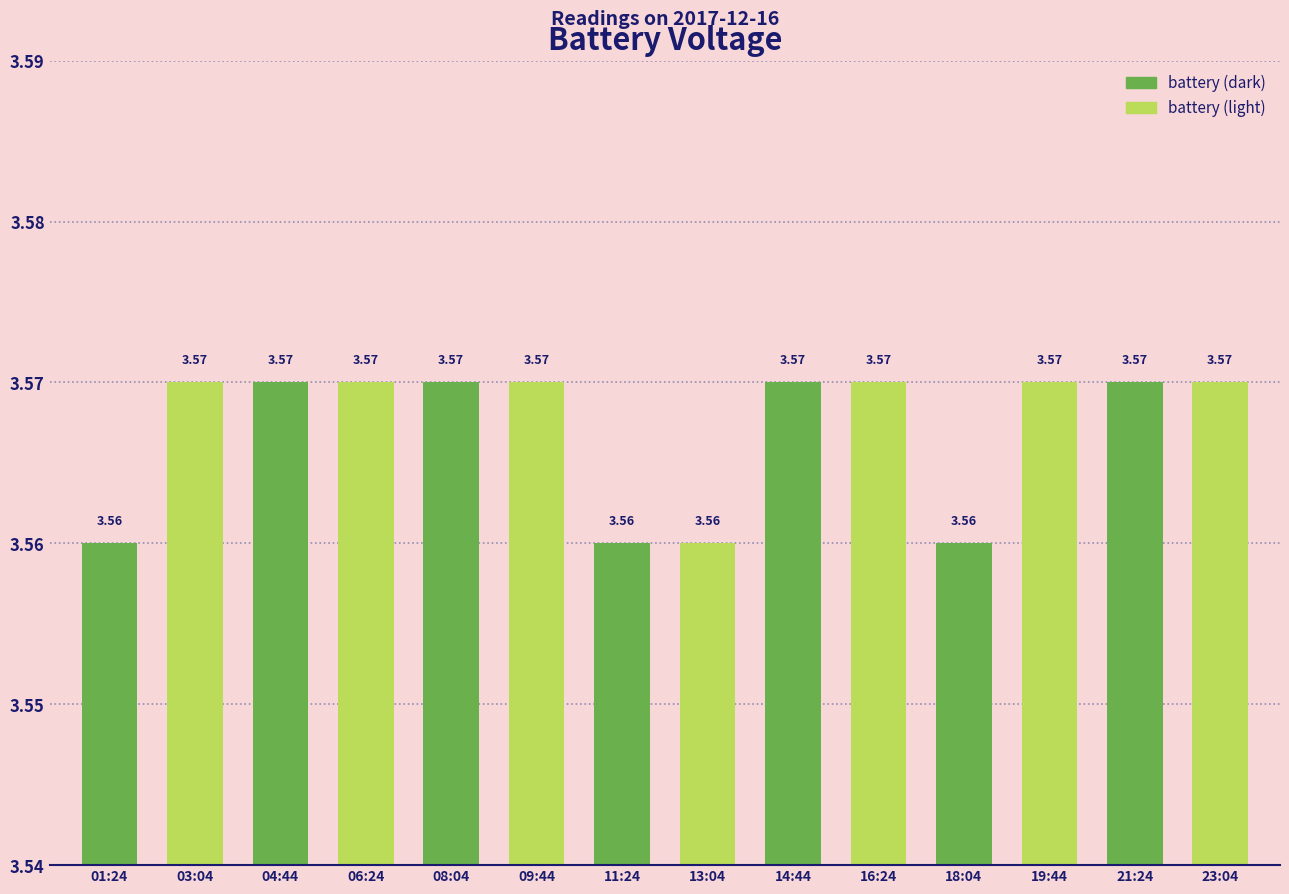

Between 04:44 and 18:04, which is larger?

04:44